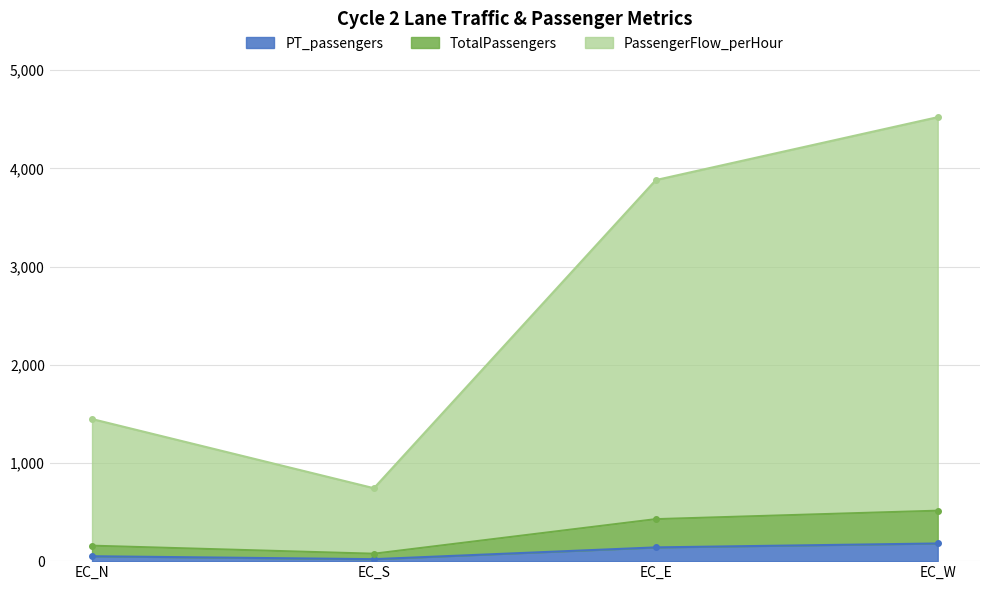

How many data points in TotalCount are above 3881?

2